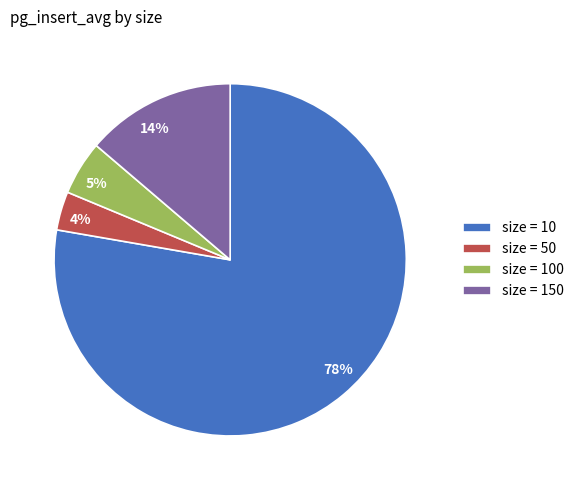

To the nearest percent, what is the average slice percentage?

25%